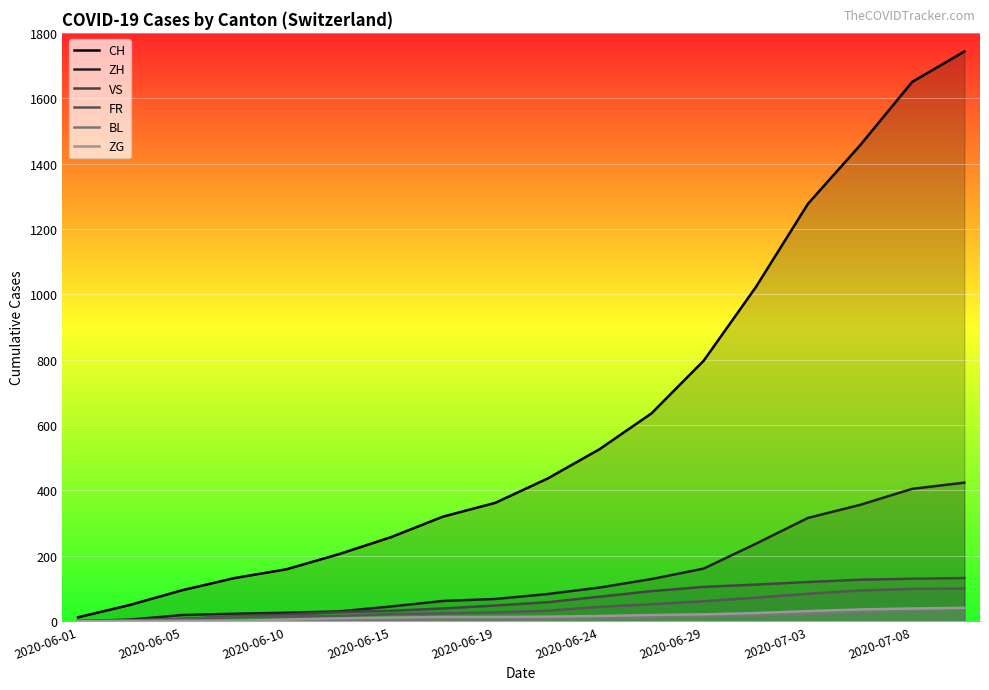

Does the chart display data point markers on the line(s)?

No